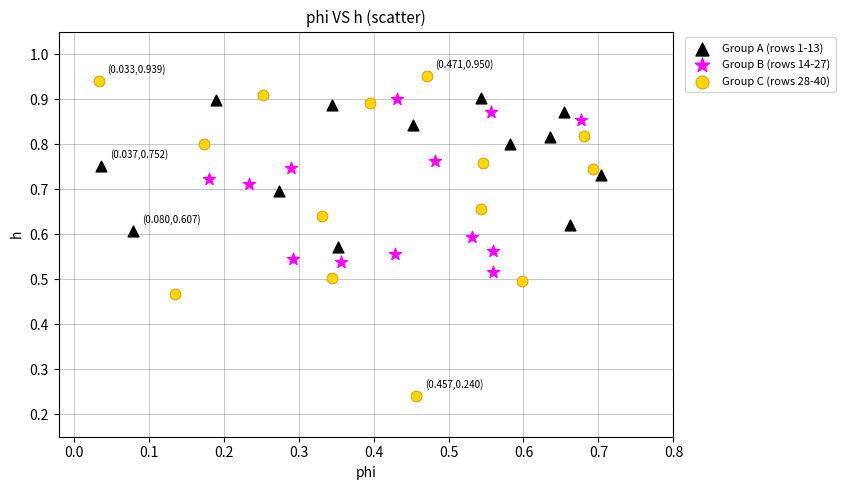

Which series reaches the minimum Y coordinate?

Group C (rows 28-40)